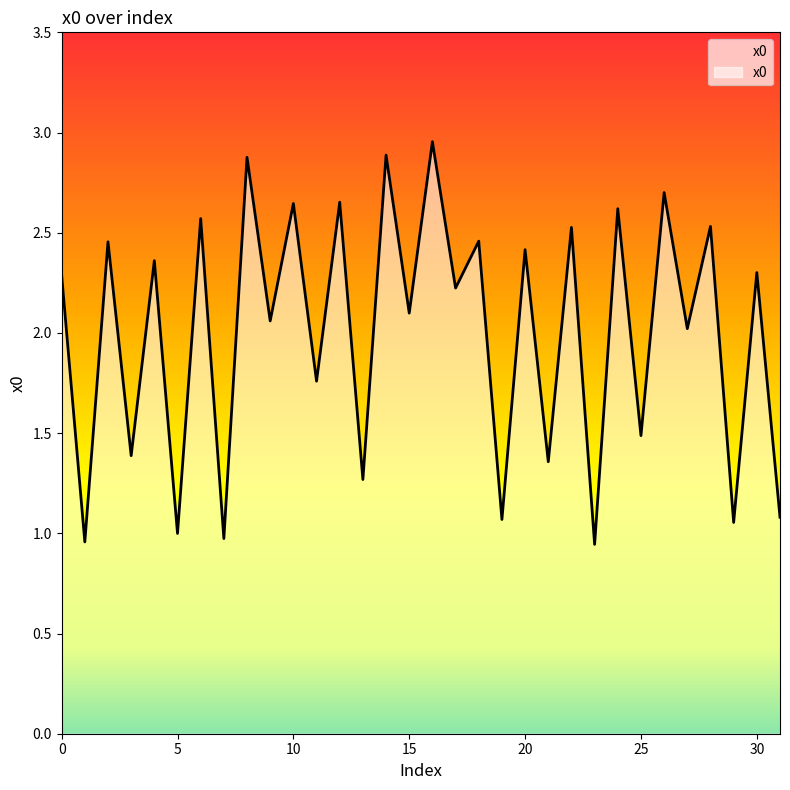

Does the chart have visible grid lines?

No